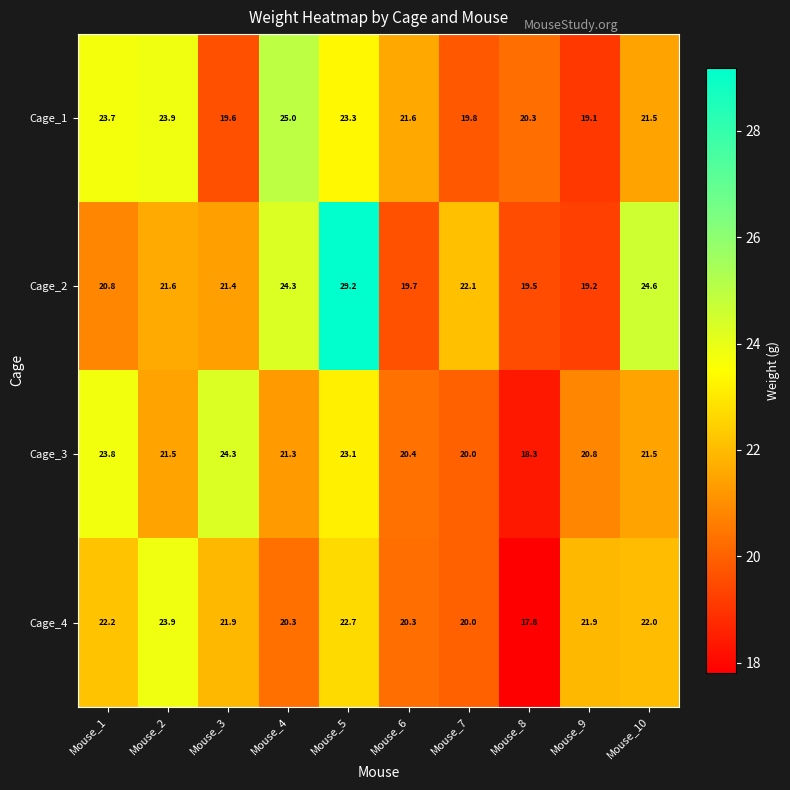

At Mouse_5, list the series in order from smallest to largest.

Cage_4, Cage_3, Cage_1, Cage_2